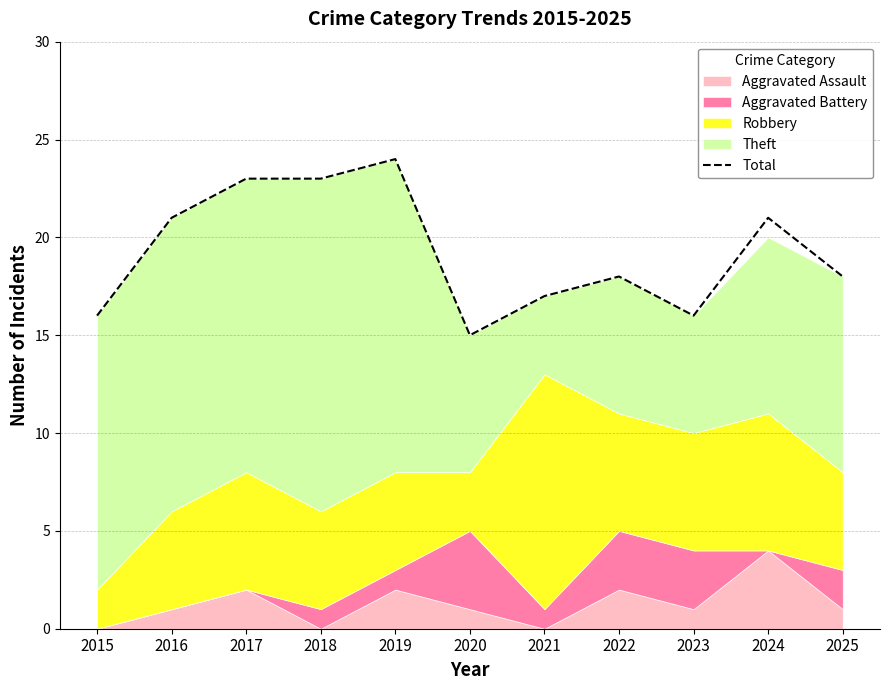

Rank the categories by value from lowest to highest.

2020, 2015, 2023, 2021, 2022, 2025, 2016, 2024, 2017, 2018, 2019